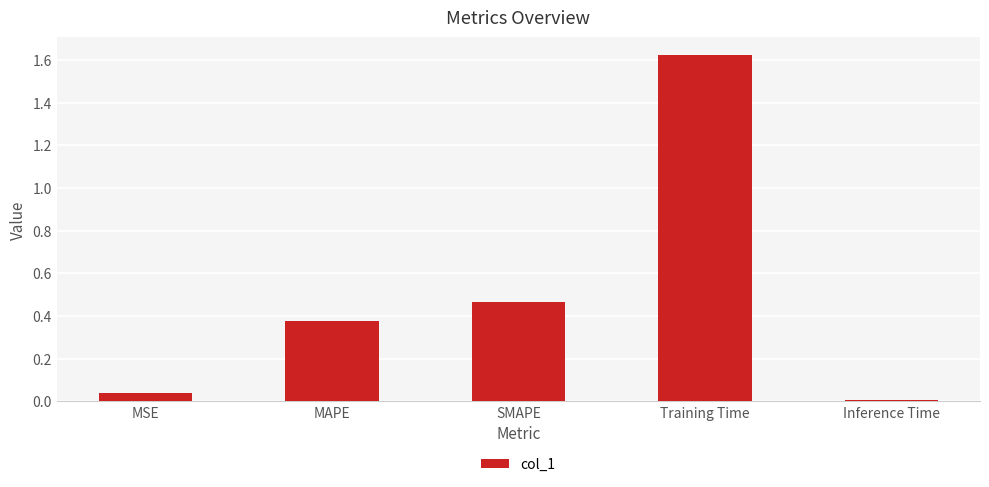

Rank the categories by value from highest to lowest.

Training Time, SMAPE, MAPE, MSE, Inference Time